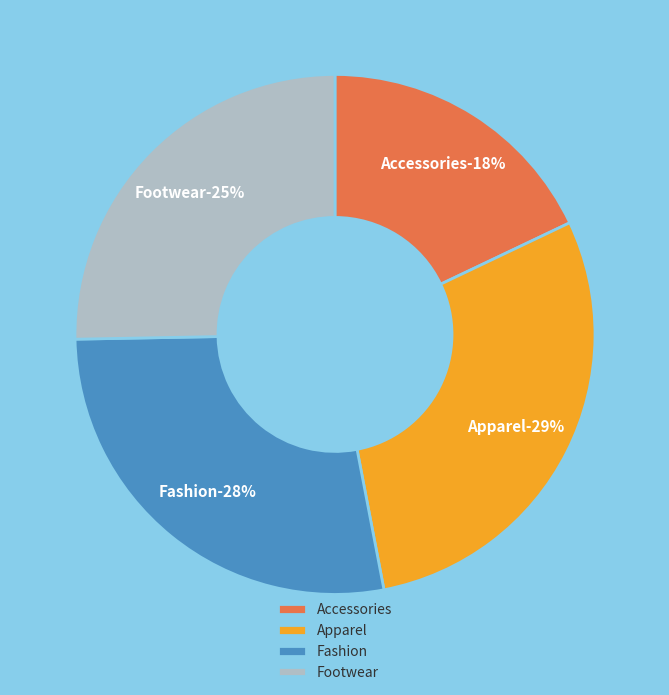

Is the sum of Fashion and Apparel greater than half?

Yes